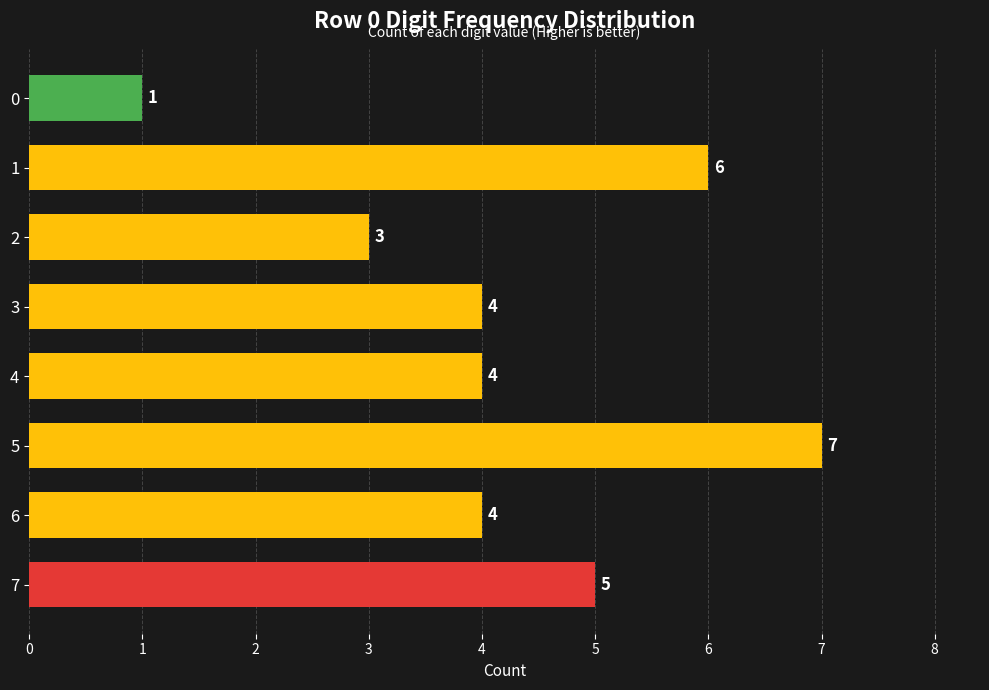

Does the chart contain stacked bars?

No